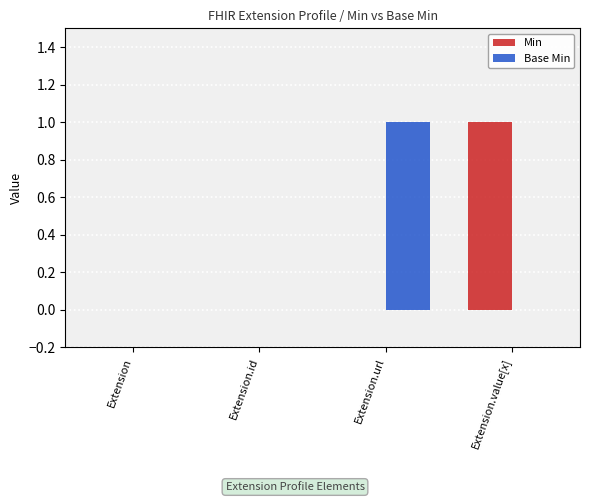

The Min series shows 1 at Extension.value[x]. True or false?

True